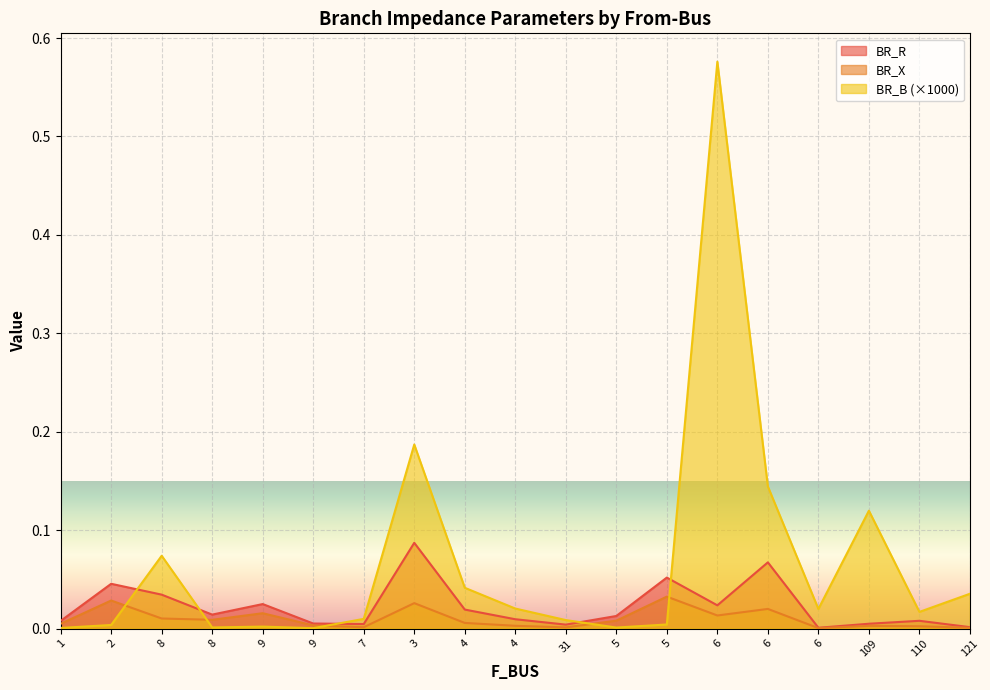

At which category is the sum across all series the highest?

6